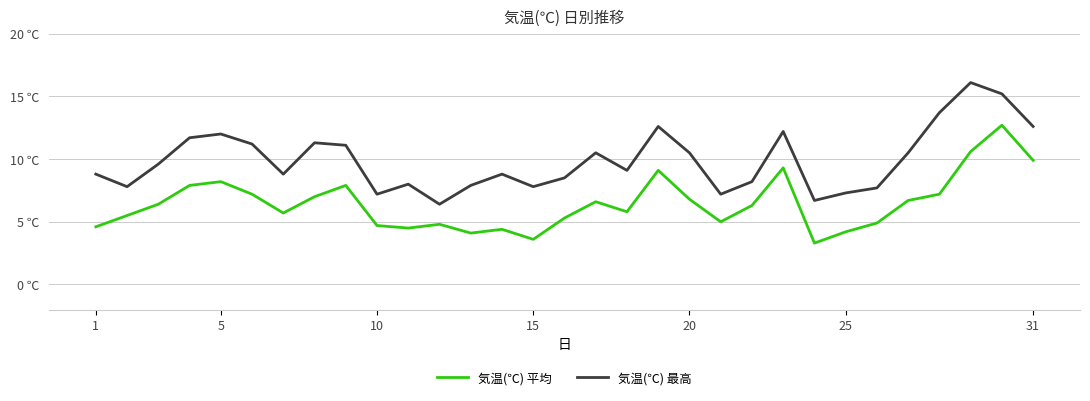

What are all the series names shown in the legend?

気温(℃) 平均, 気温(℃) 最高